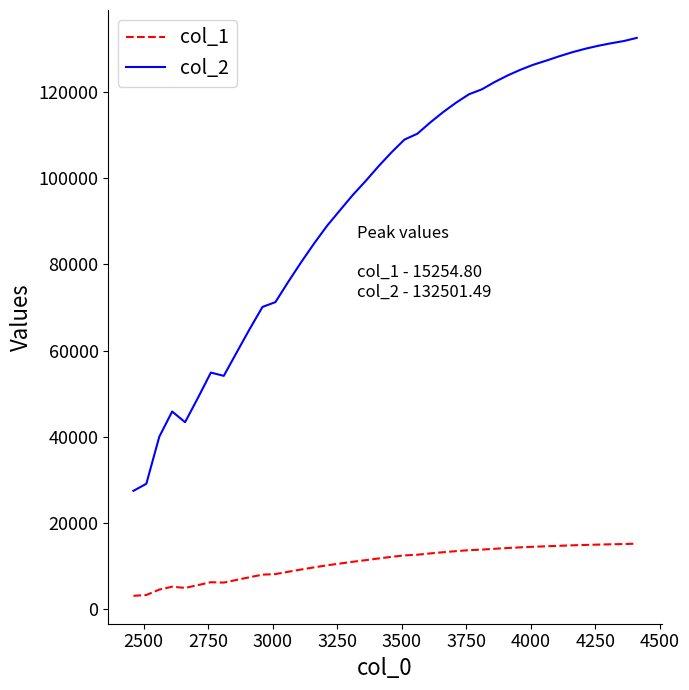

Which series has the largest range (max minus min)?

col_2